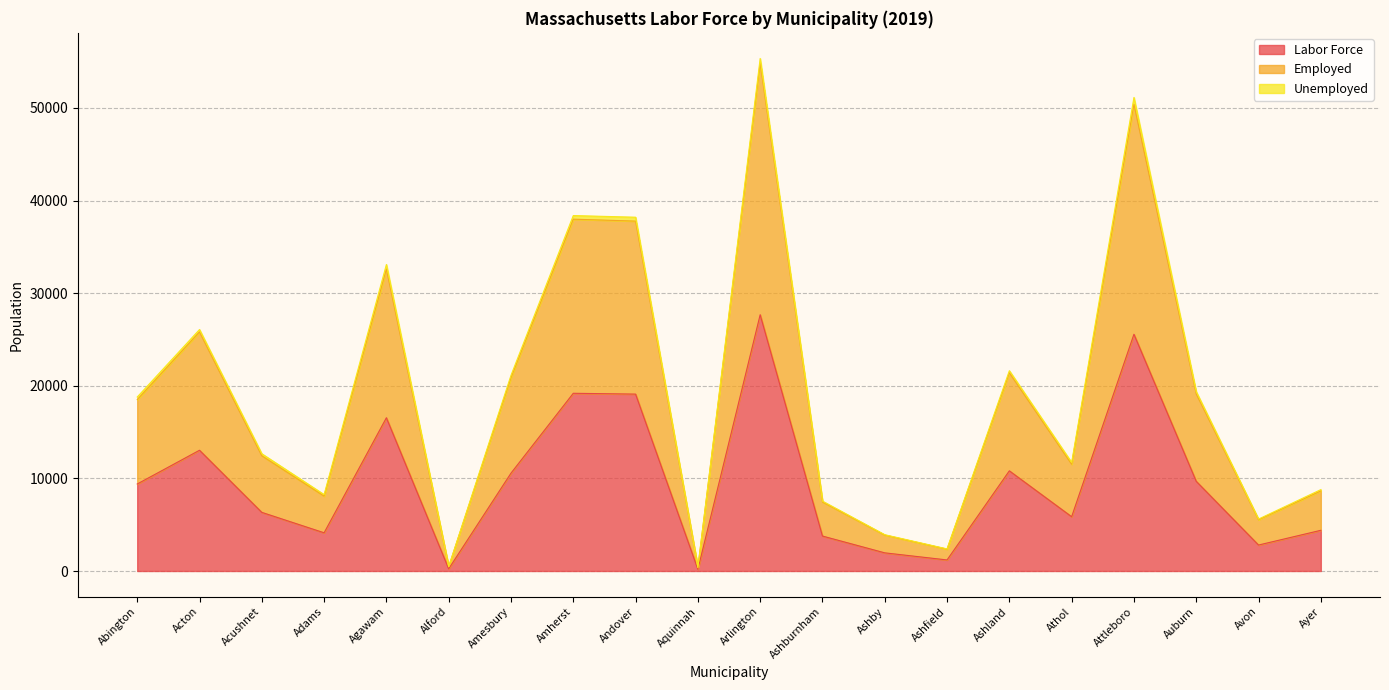

At which category is the sum across all series the highest?

Arlington